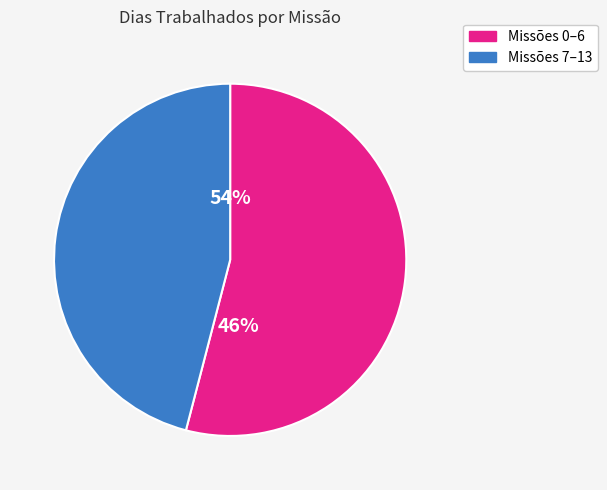

Is it true that 10 is 13% of the pie?

False